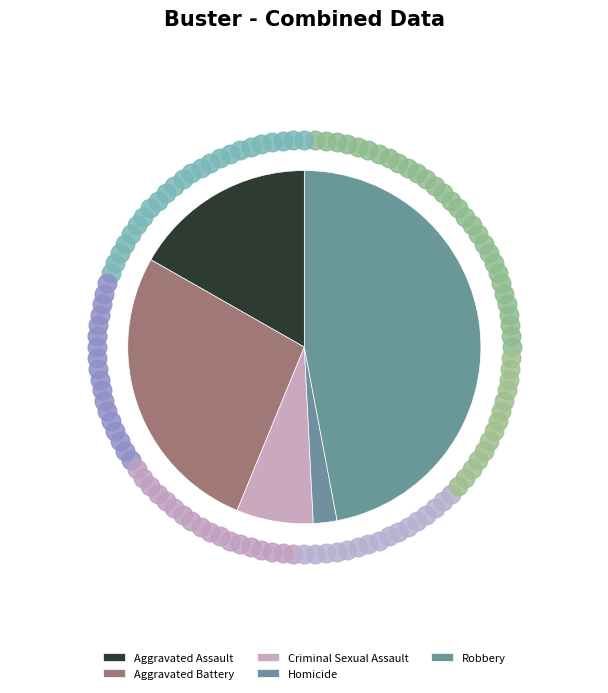

Does Robbery represent more than half of the total?

No